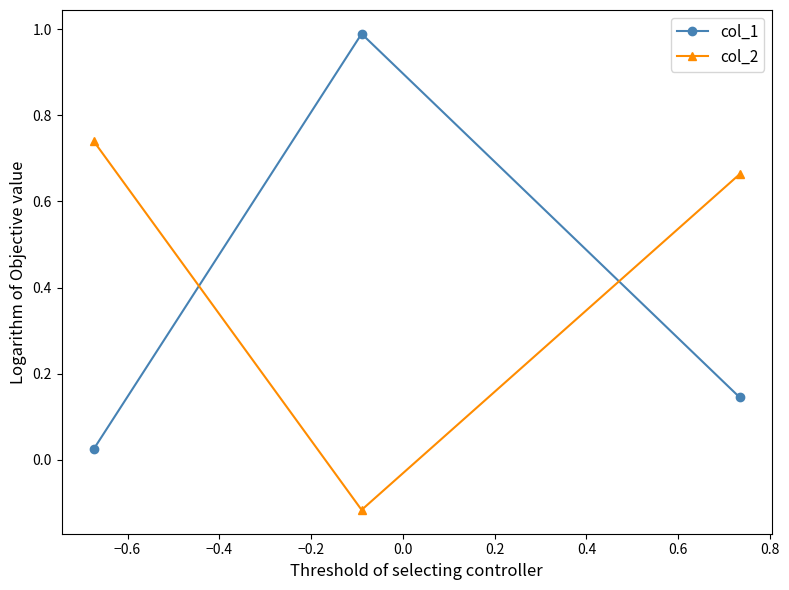

Which series has the widest spread of values?

col_1